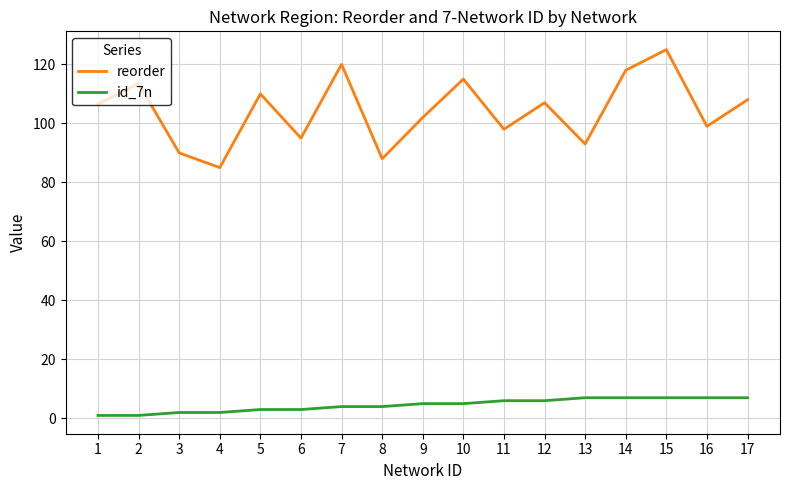

How many values in the id_7n series are below 5?

8